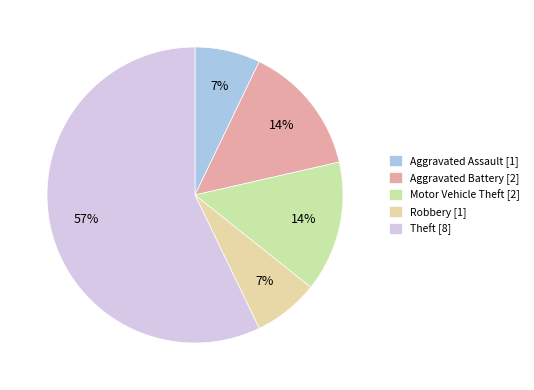

What percentage is NOT represented by Theft?

42.9%